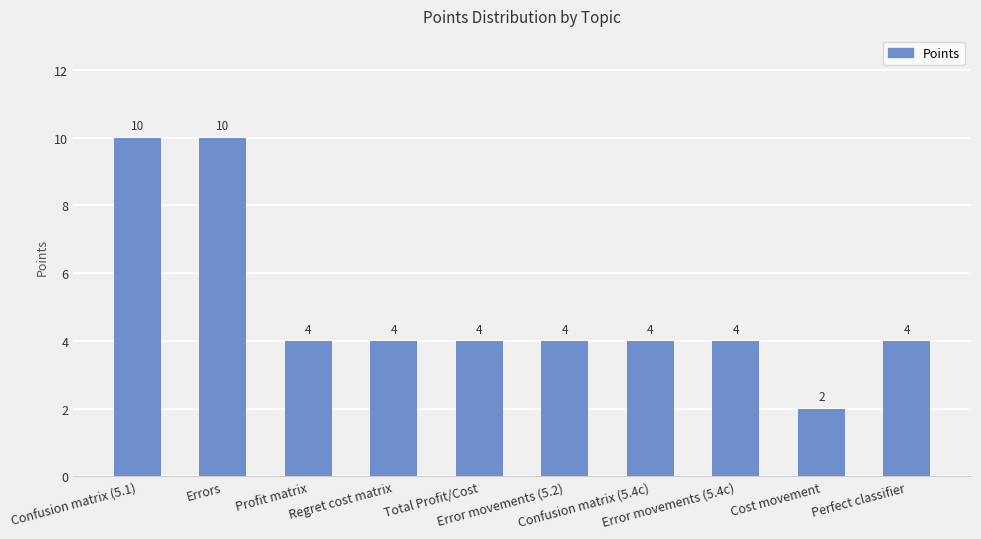

What is the label of the 6th bar from the right?

Total Profit/Cost